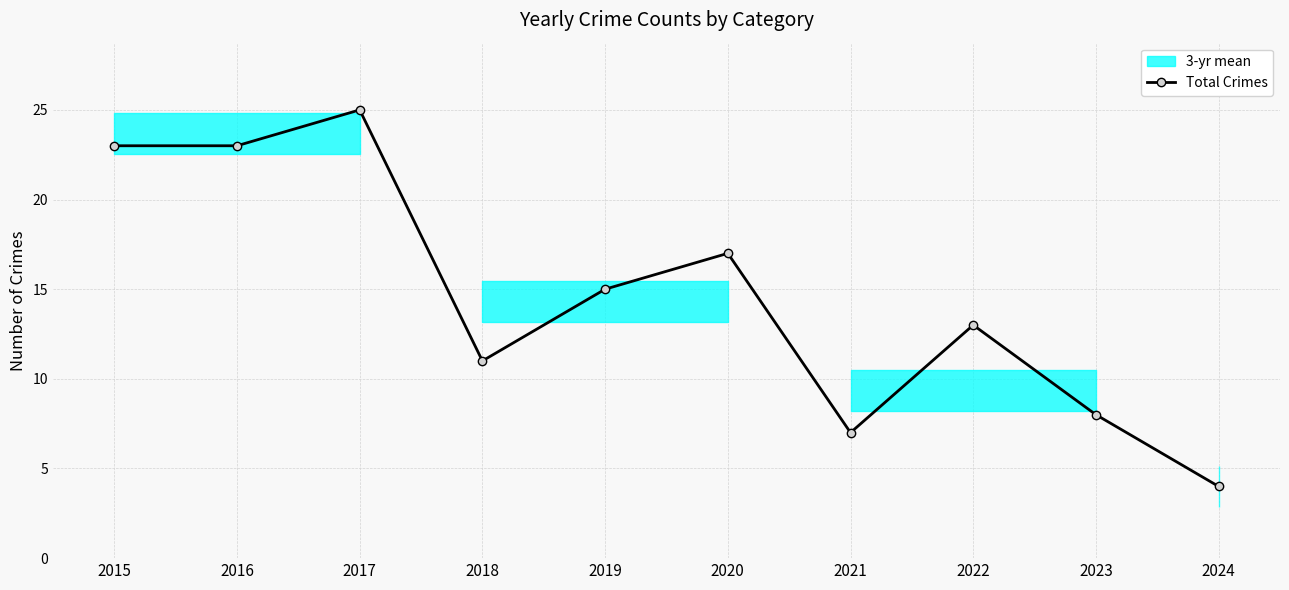

What is the change in value from 2016 to 2021?

-16